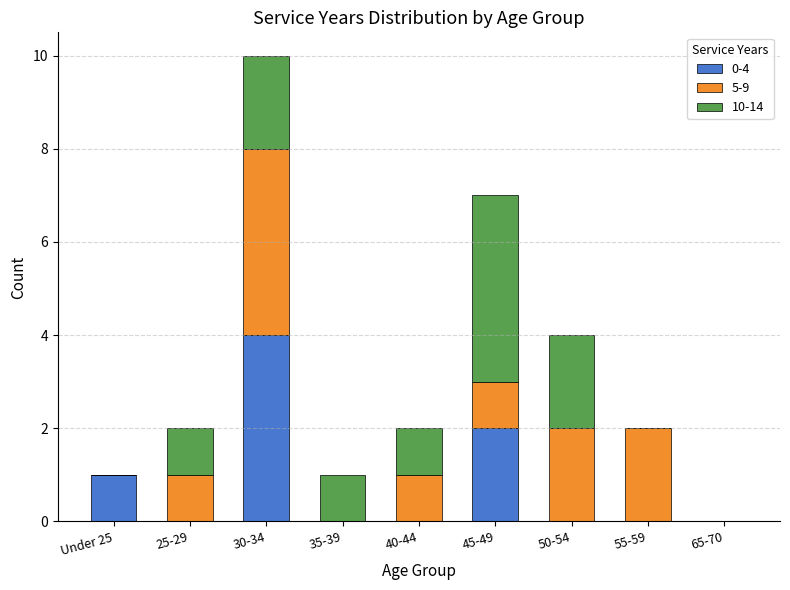

The 0-4 series shows 3 at 30-34. True or false?

False